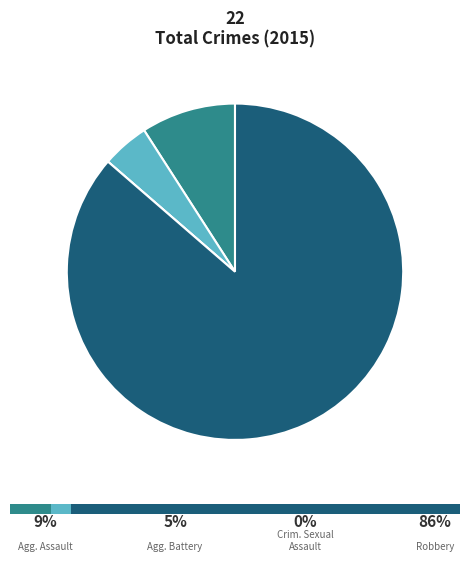

Which slice is the largest?

Robbery